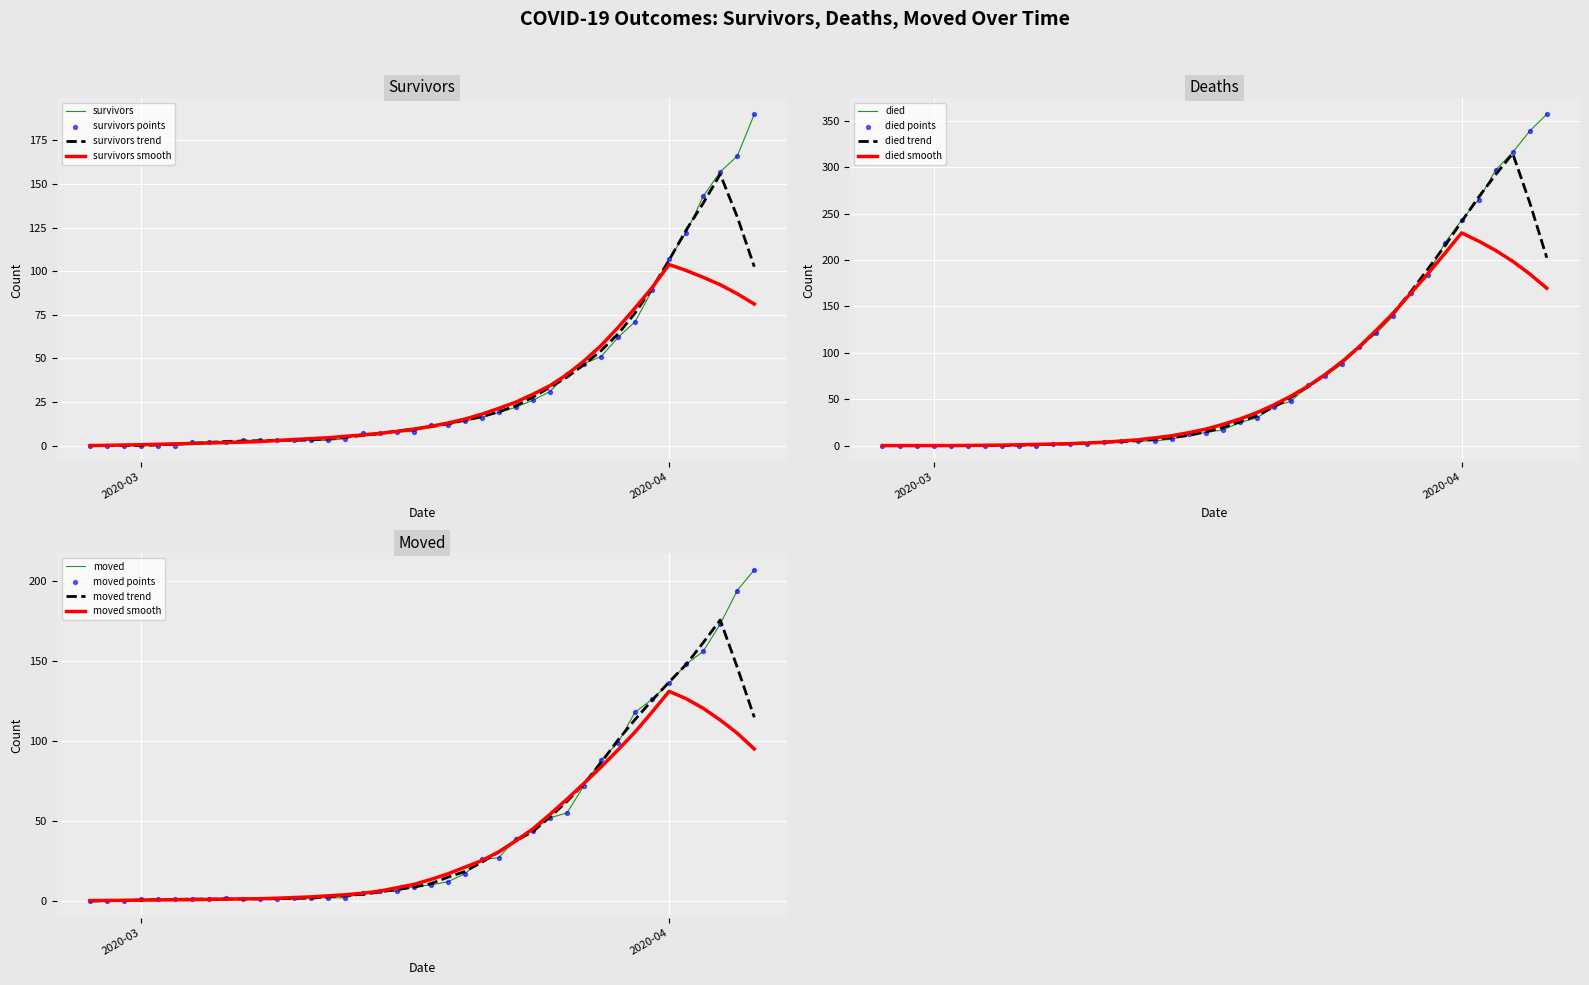

What are all the series names shown in the legend?

survivors, died, moved